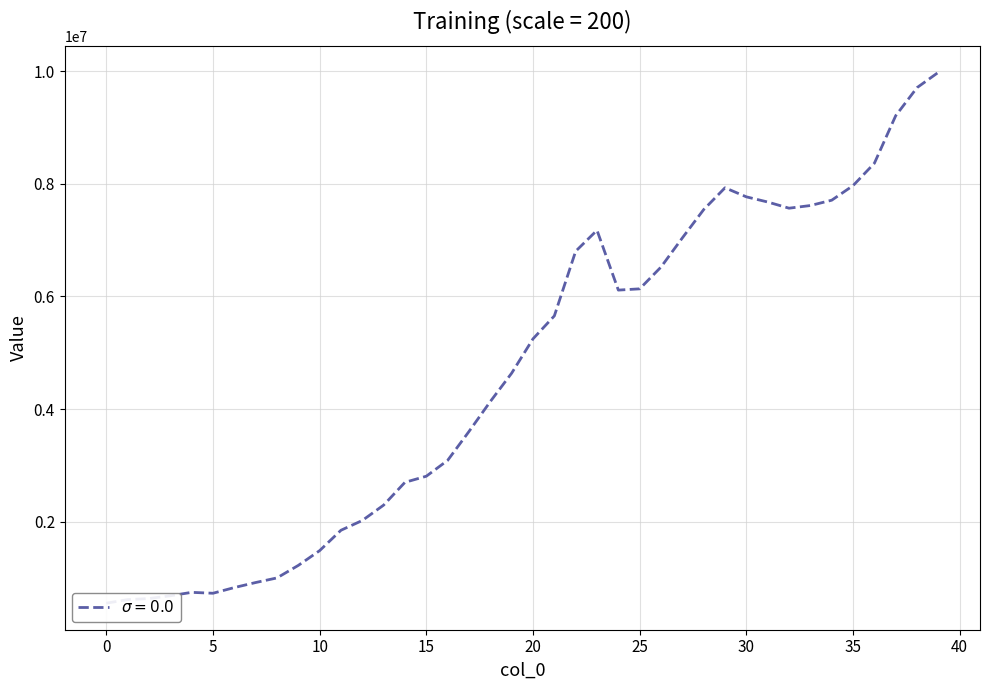

At which category does the chart reach its peak across all series?

39